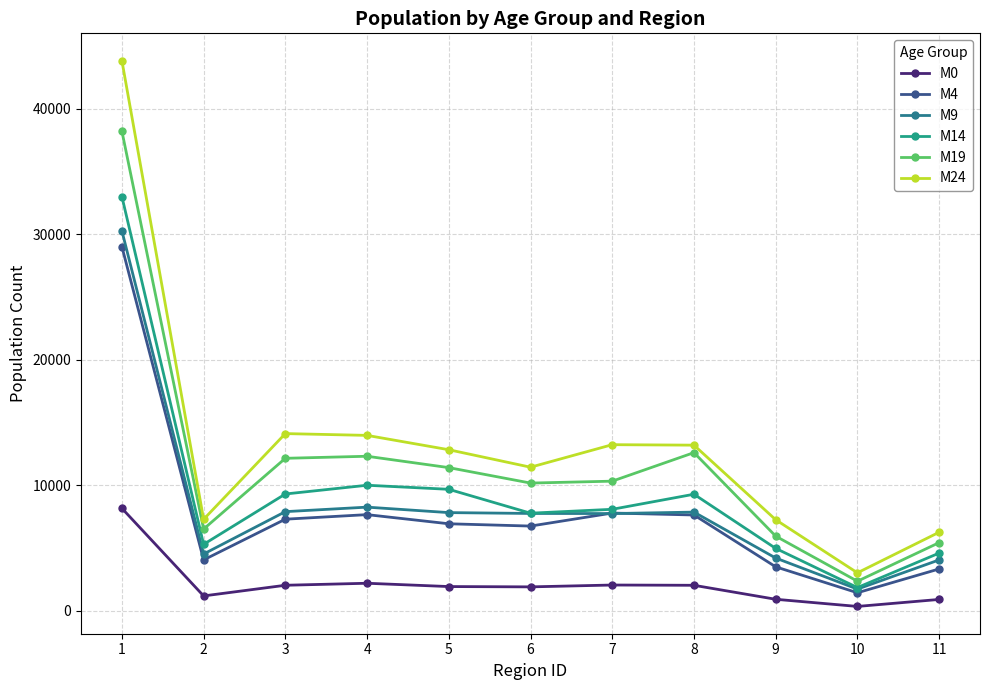

Reading left to right, list all the values displayed in this chart.

M0: 1=8167	2=1188	3=2037	4=2197	5=1934	6=1909	7=2056	8=2035	9=921	10=351	11=908
M4: 1=29013	2=4056	3=7300	4=7663	5=6935	6=6752	7=7789	8=7635	9=3505	10=1440	11=3337
M9: 1=30271	2=4525	3=7901	4=8260	5=7824	6=7757	7=7748	8=7864	9=4206	10=1731	11=4057
M14: 1=33002	2=5296	3=9307	4=10004	5=9680	6=7778	7=8088	8=9288	9=4974	10=1855	11=4599
M19: 1=38213	2=6515	3=12150	4=12313	5=11408	6=10177	7=10329	8=12602	9=5950	10=2358	11=5433
M24: 1=43826	2=7289	3=14118	4=13975	5=12833	6=11441	7=13235	8=13197	9=7257	10=3028	11=6261